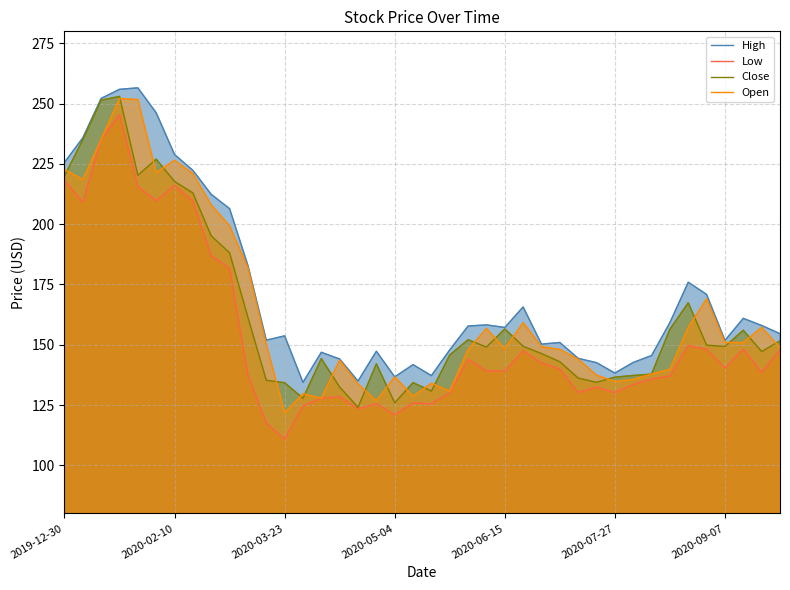

True or false: High has a value of 170.9 at 35.

True